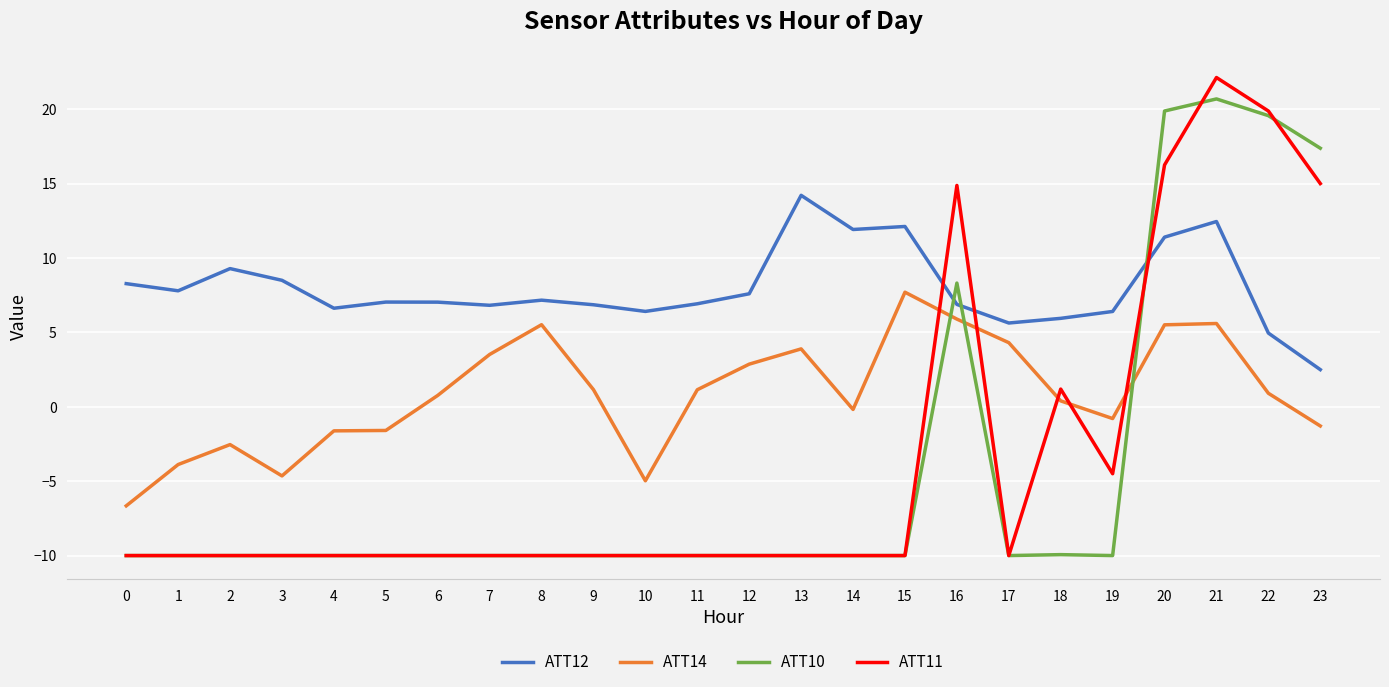

The value of ATT14 at 12 is 1.2. True or false?

False